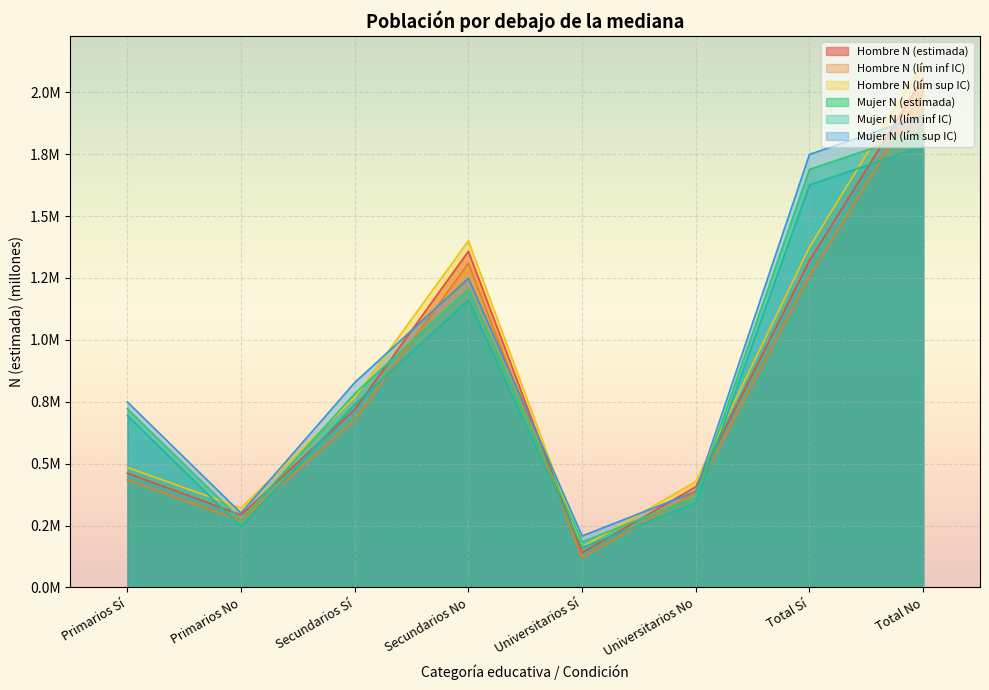

What is the difference between the highest and lowest values at Total Sí?

0.5